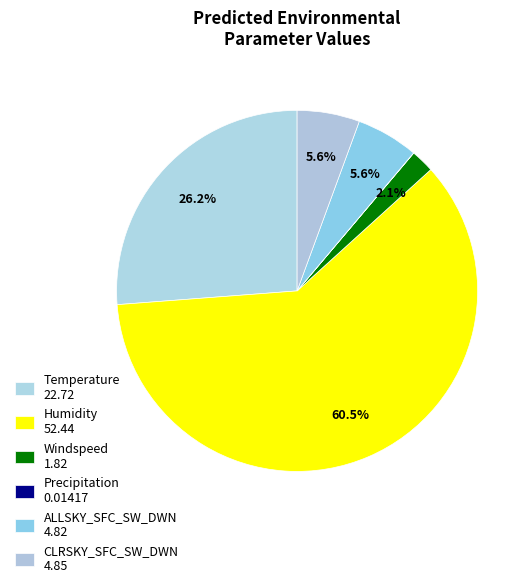

To the nearest percent, what portion does Windspeed represent?

2%